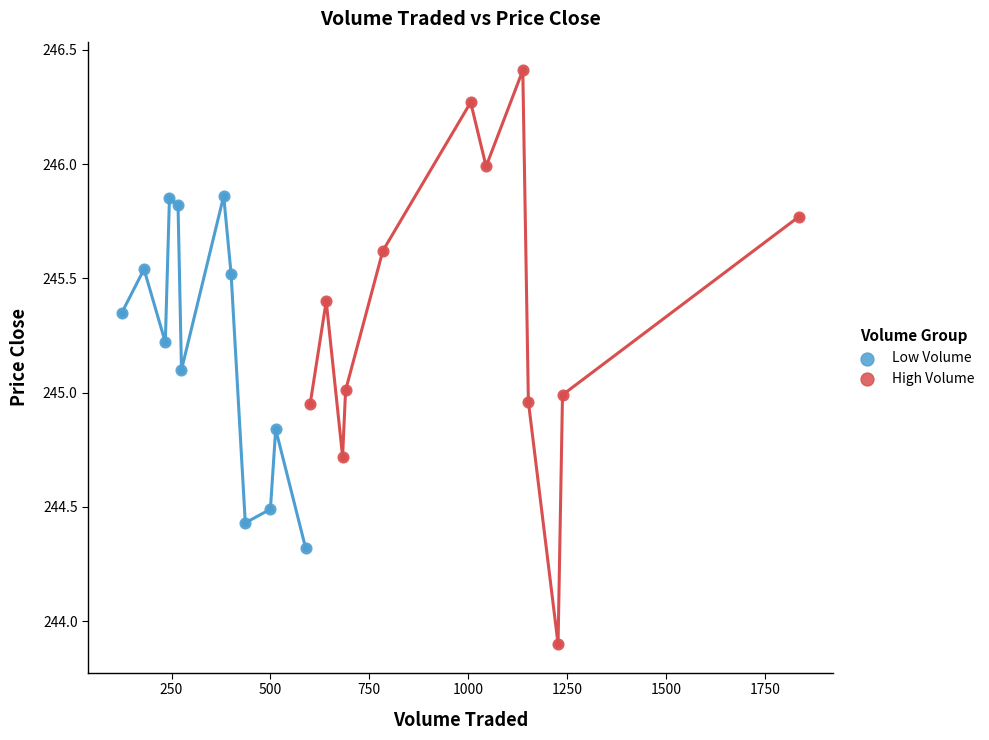

Which series reaches the maximum Y coordinate?

High Volume